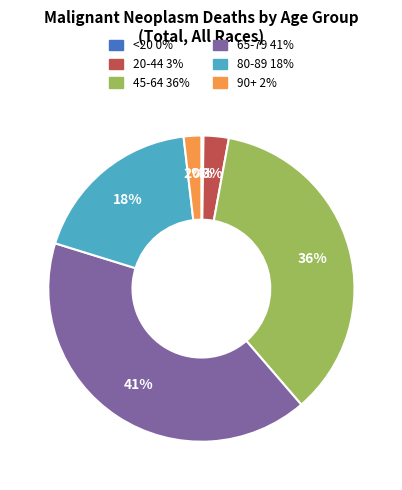

Does any single category account for the majority?

No